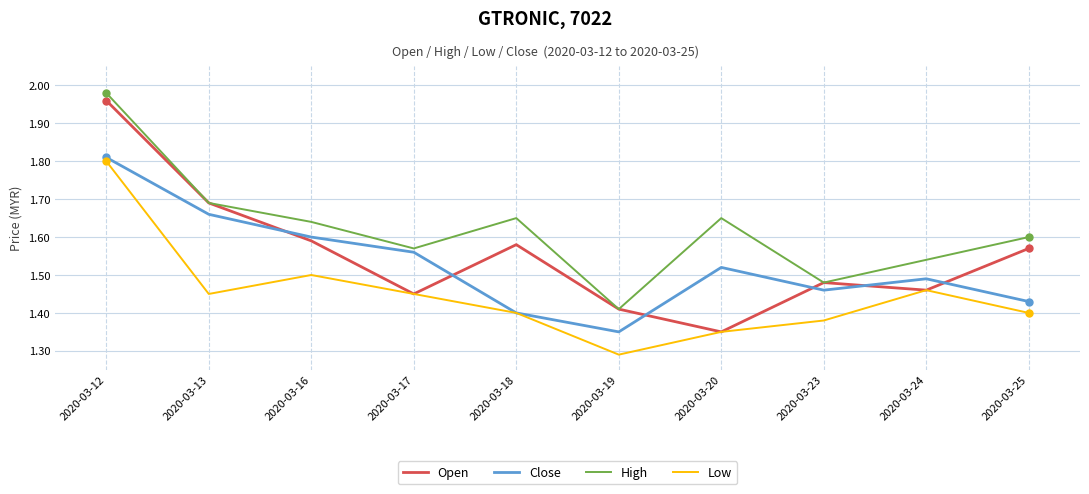

Which series has the largest total across all categories?

High